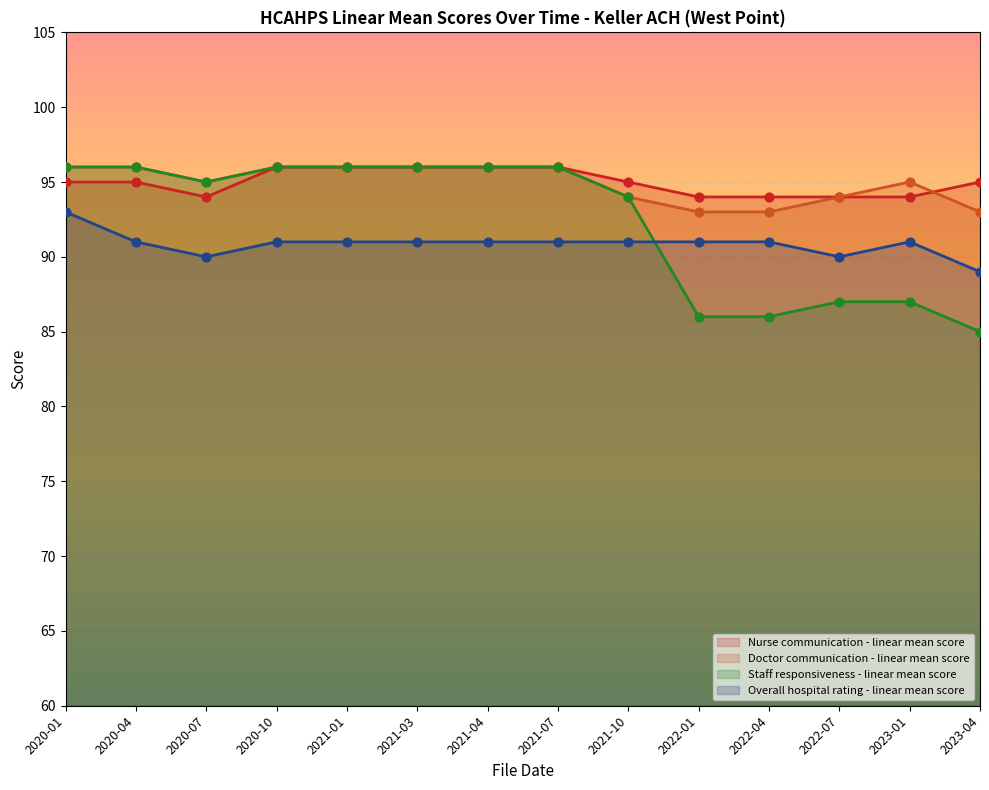

What are all the series names shown in the legend?

Nurse communication - linear mean score, Doctor communication - linear mean score, Staff responsiveness - linear mean score, Overall hospital rating - linear mean score